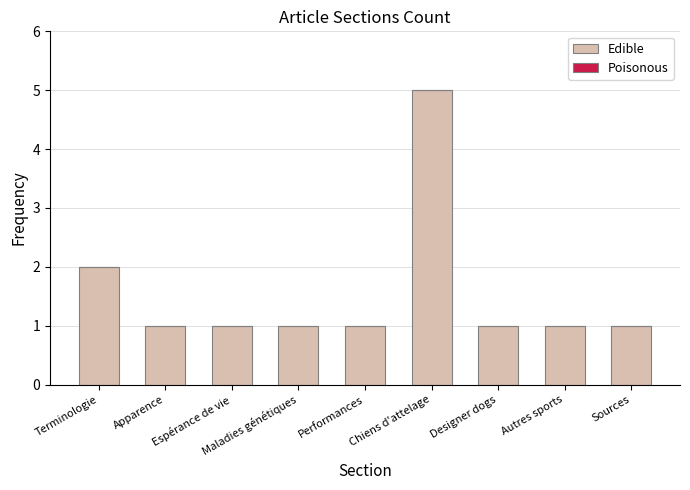

True or false: the data shows 0 at Maladies génétiques.

False